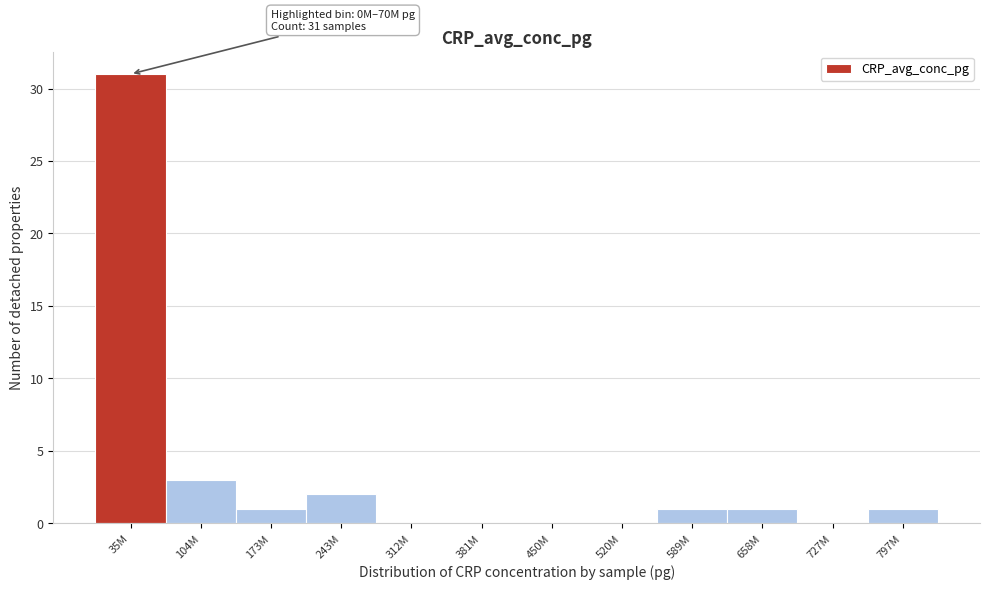

Reading right to left, what are all the values shown in this chart?

797M=1	727M=0	658M=1	589M=1	520M=0	450M=0	381M=0	312M=0	243M=2	173M=1	104M=3	35M=31